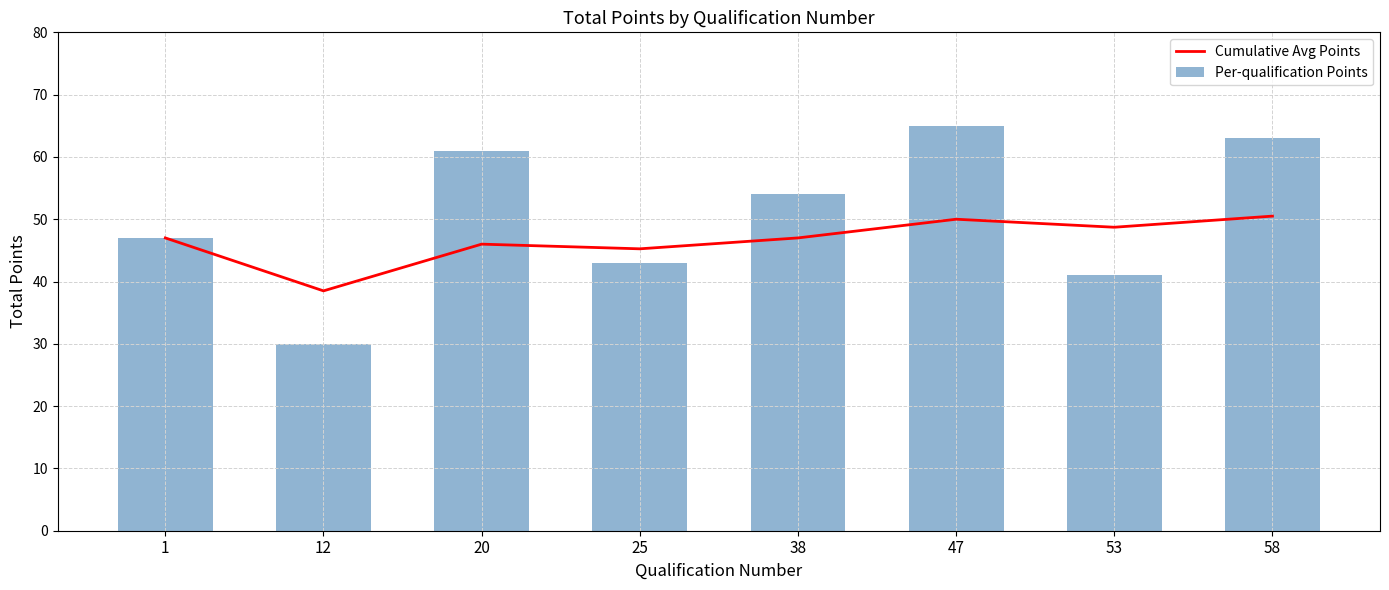

Which series changed the most between 12 and 20?

Per-qualification Points